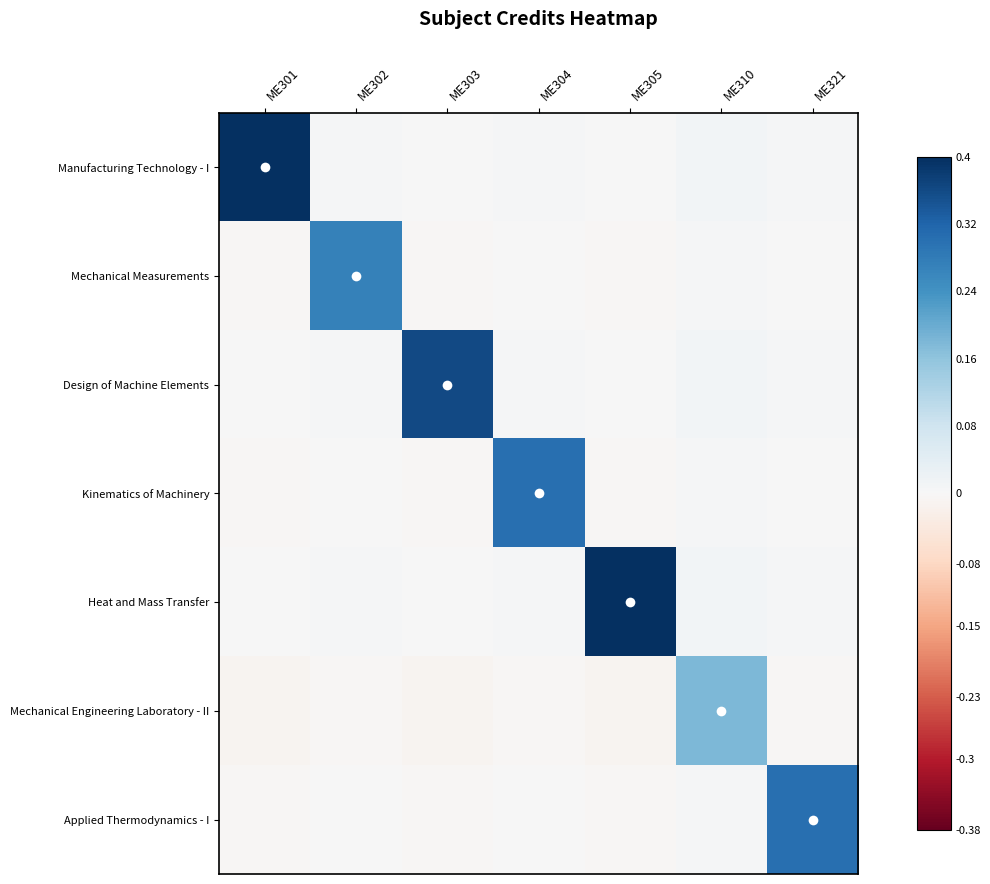

Reading left to right, what are all the values shown in this chart?

Manufacturing Technology - I: ME301=0.4	ME302=0.0	ME303=0.0	ME304=0.0	ME305=0.0	ME310=0.0	ME321=0.0
Mechanical Measurements: ME301=-0.0	ME302=0.3	ME303=-0.0	ME304=0.0	ME305=-0.0	ME310=0.0	ME321=0.0
Design of Machine Elements: ME301=0.0	ME302=0.0	ME303=0.4	ME304=0.0	ME305=0.0	ME310=0.0	ME321=0.0
Kinematics of Machinery: ME301=-0.0	ME302=0.0	ME303=-0.0	ME304=0.3	ME305=-0.0	ME310=0.0	ME321=0.0
Heat and Mass Transfer: ME301=0.0	ME302=0.0	ME303=0.0	ME304=0.0	ME305=0.4	ME310=0.0	ME321=0.0
Mechanical Engineering Laboratory - II: ME301=-0.0	ME302=-0.0	ME303=-0.0	ME304=-0.0	ME305=-0.0	ME310=0.2	ME321=-0.0
Applied Thermodynamics - I: ME301=-0.0	ME302=0.0	ME303=-0.0	ME304=0.0	ME305=-0.0	ME310=0.0	ME321=0.3